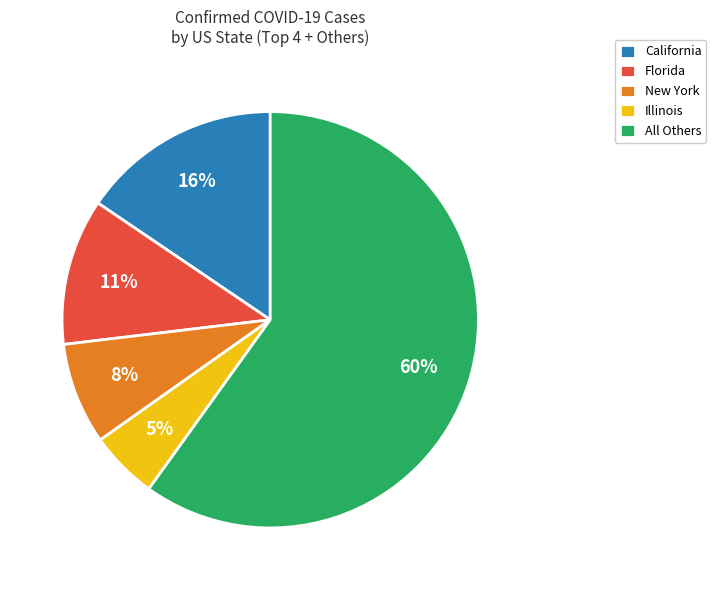

Which has a higher value, California or All Others?

All Others